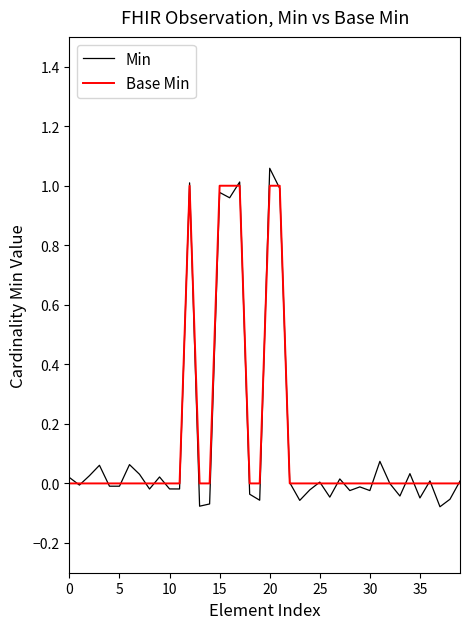

Which series has the largest range (max minus min)?

Min